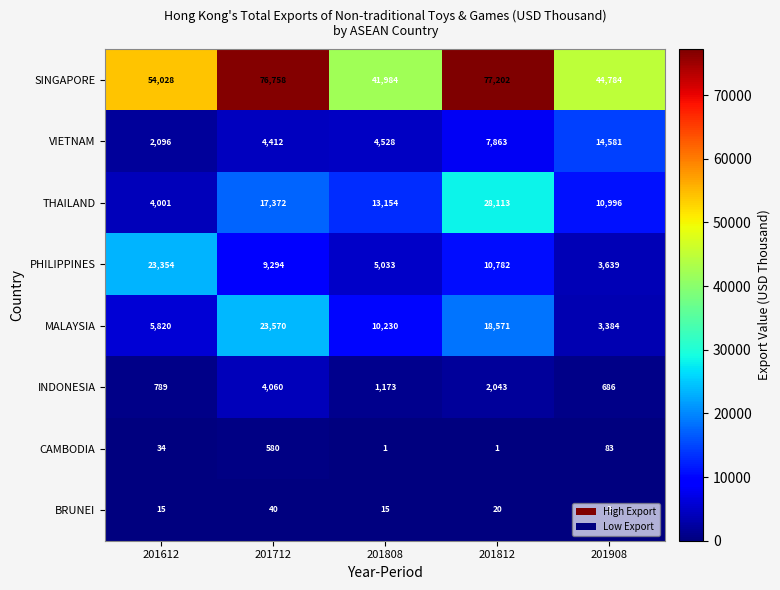

What is the sum of the MALAYSIA values at 201612 and 201908?

9204